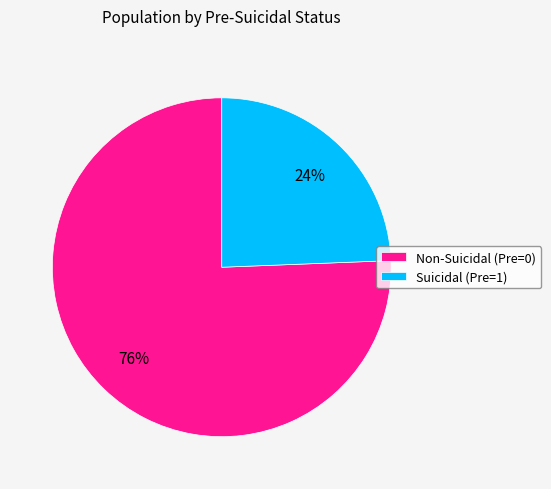

Rank the categories by value from lowest to highest.

Suicidal (Pre=1), Non-Suicidal (Pre=0)